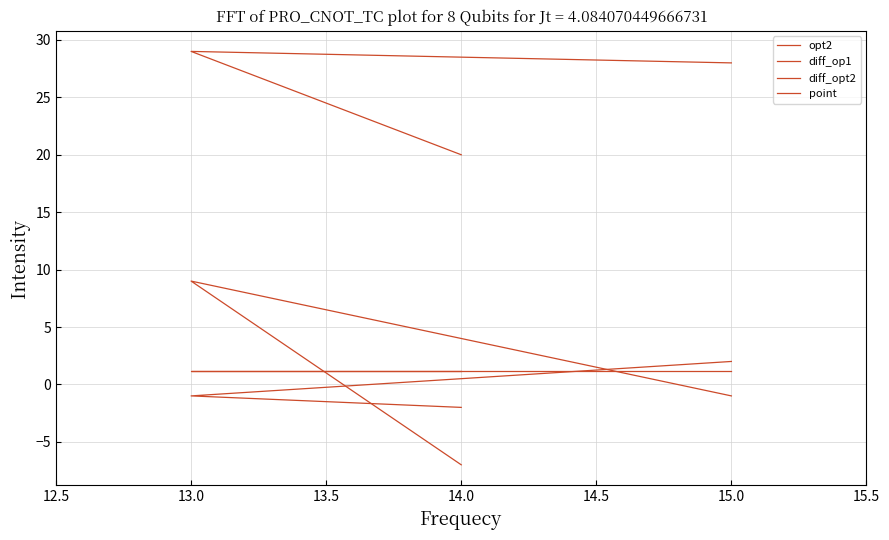

Which category has the highest value in the opt2 series?

13.0